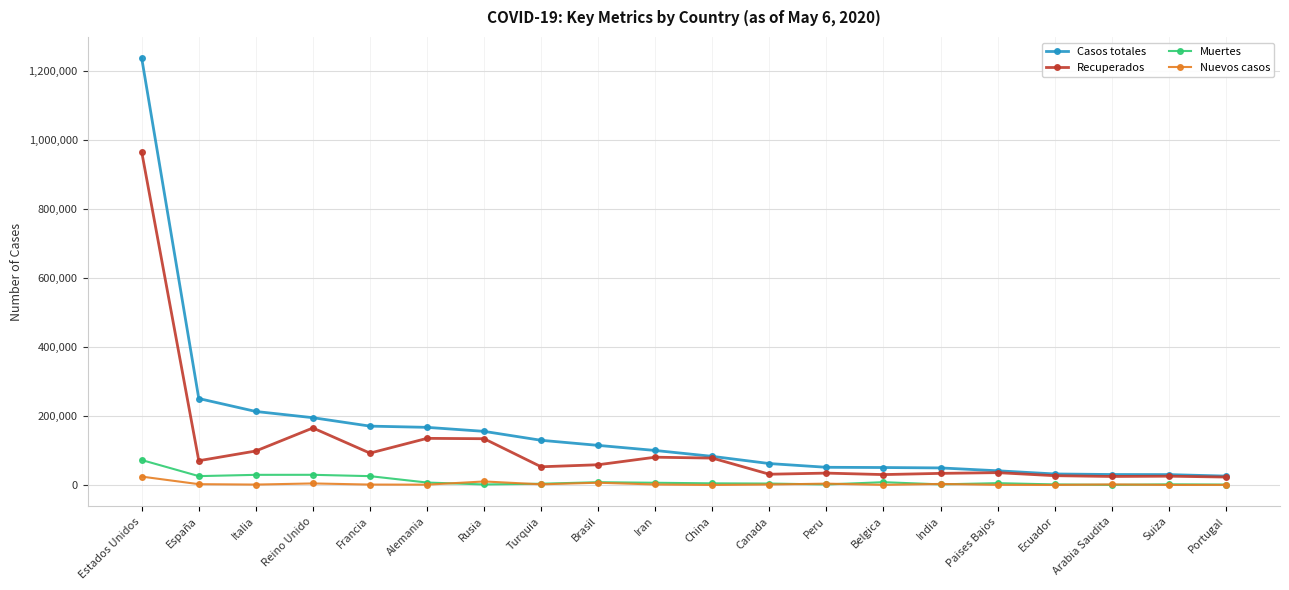

What is the label of the 17th point from the left?

Ecuador